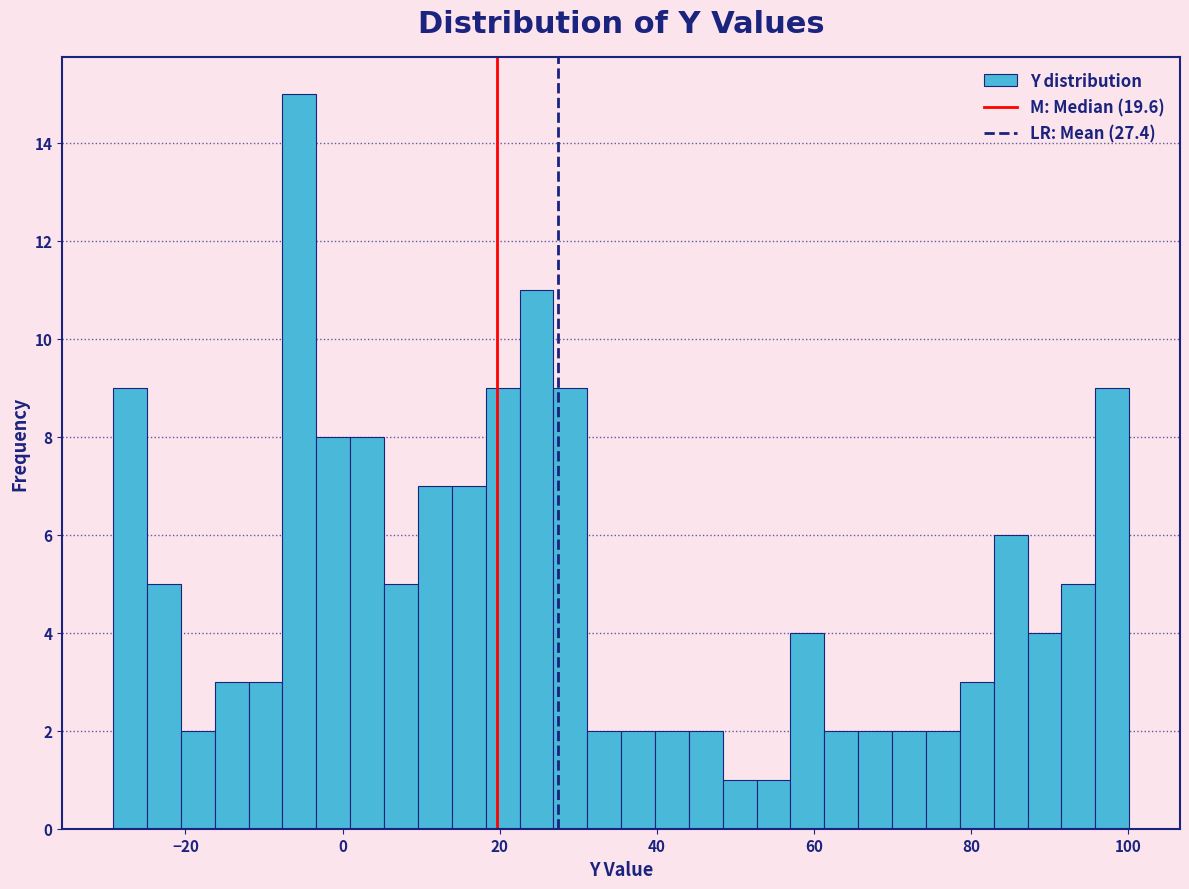

Around what value on the x-axis is the tallest bar? Give the approximate position of its centre, as read against the axis.

-6